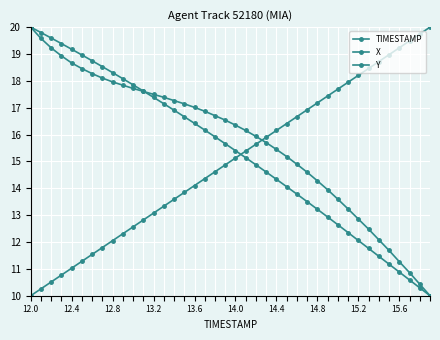

What is the maximum value for X?

20.0